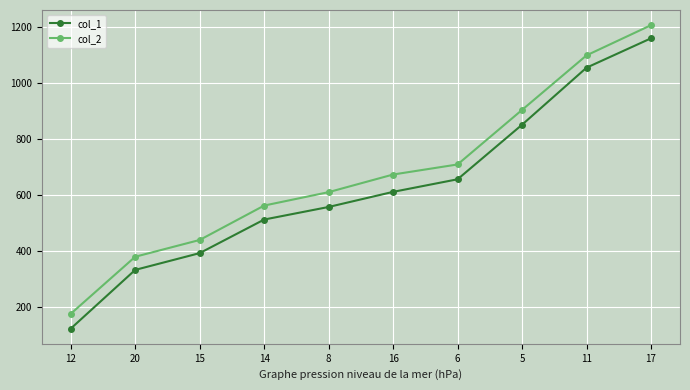

How many data points in col_1 are less than 610?

5